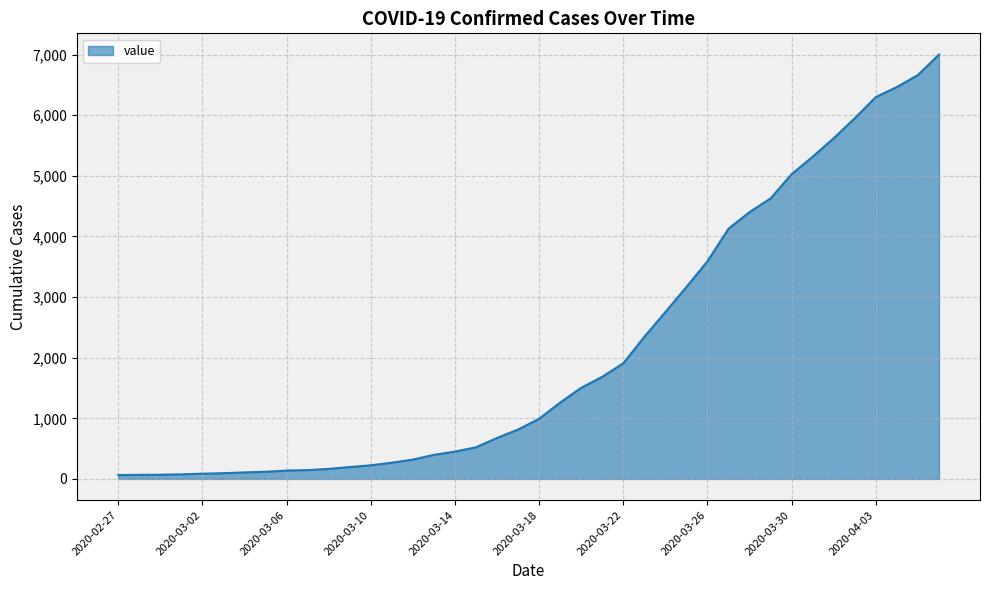

What is the greatest value displayed?

7001